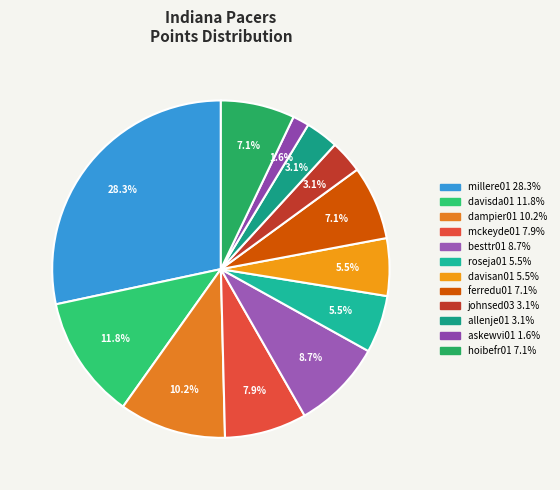

Does any single category account for the majority?

No